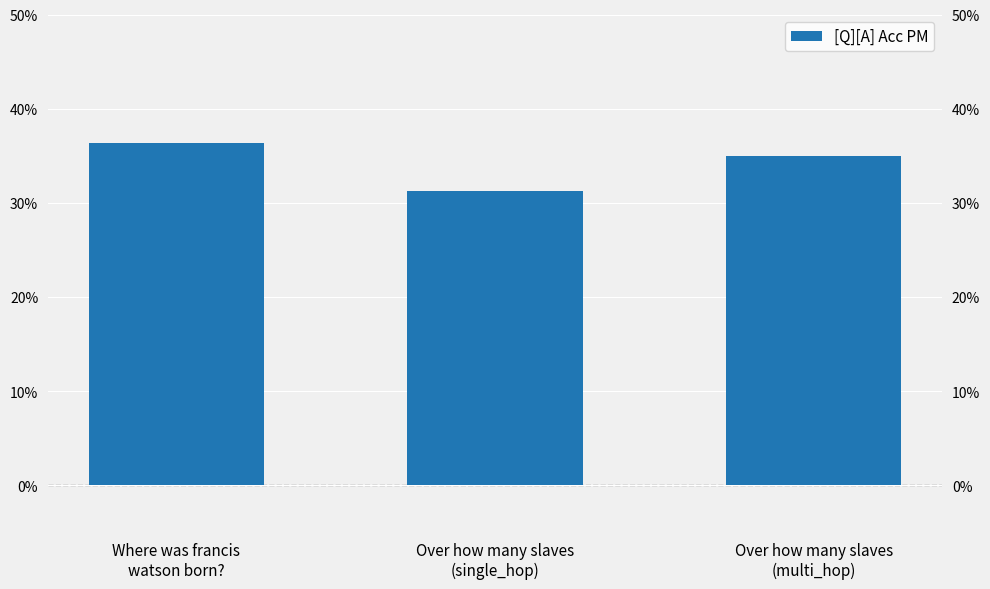

What is the average value?

0.3